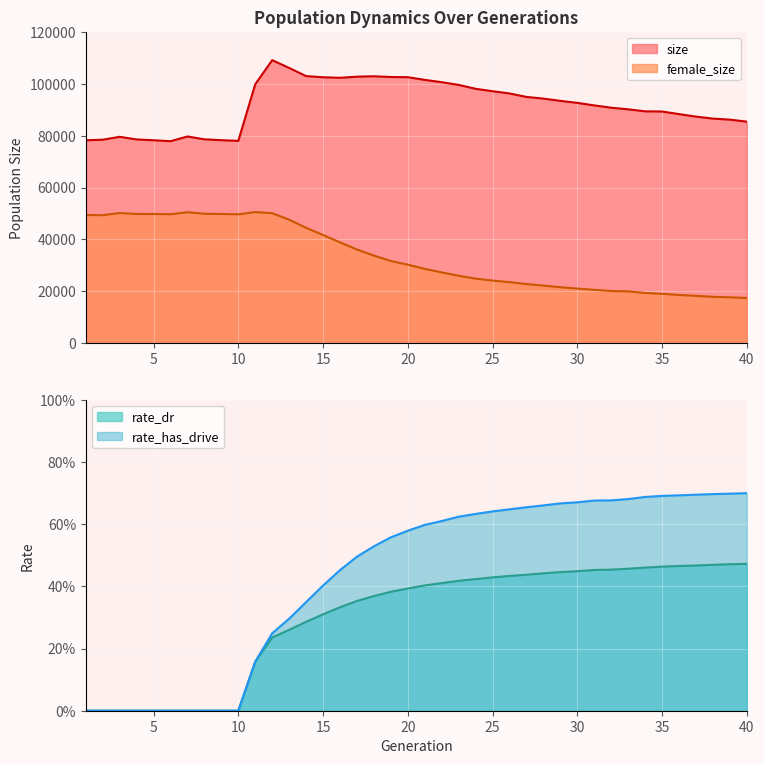

Between 18 and 27, which is larger?

18